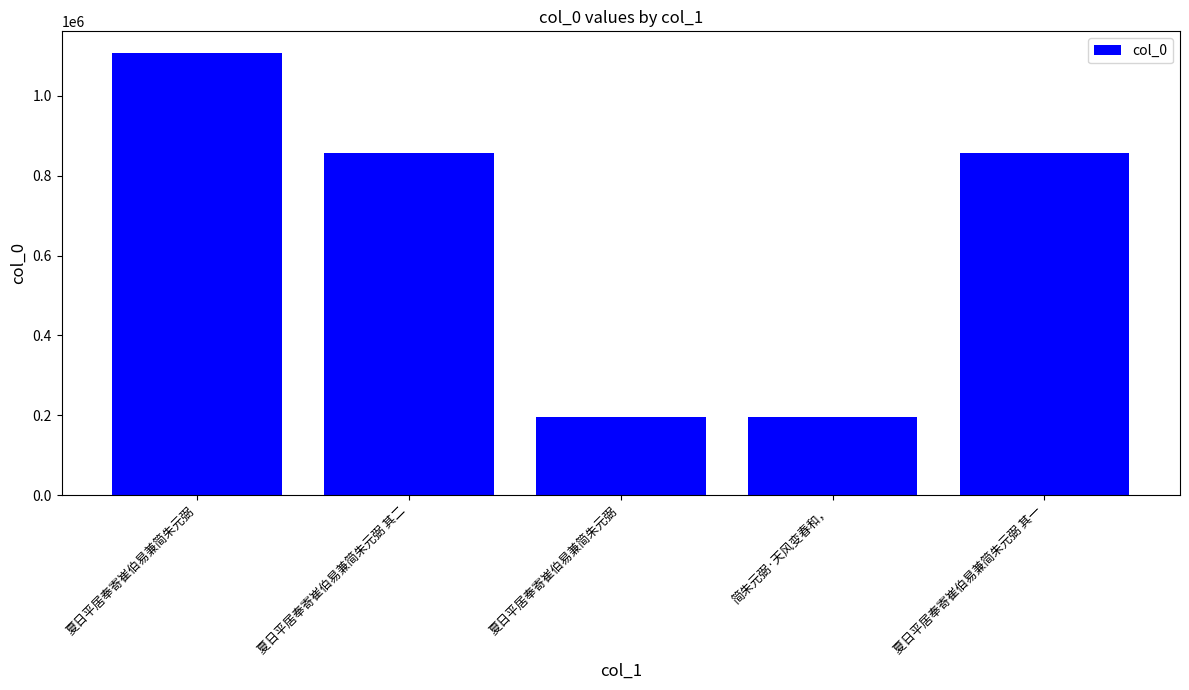

How many series are shown in this chart?

1